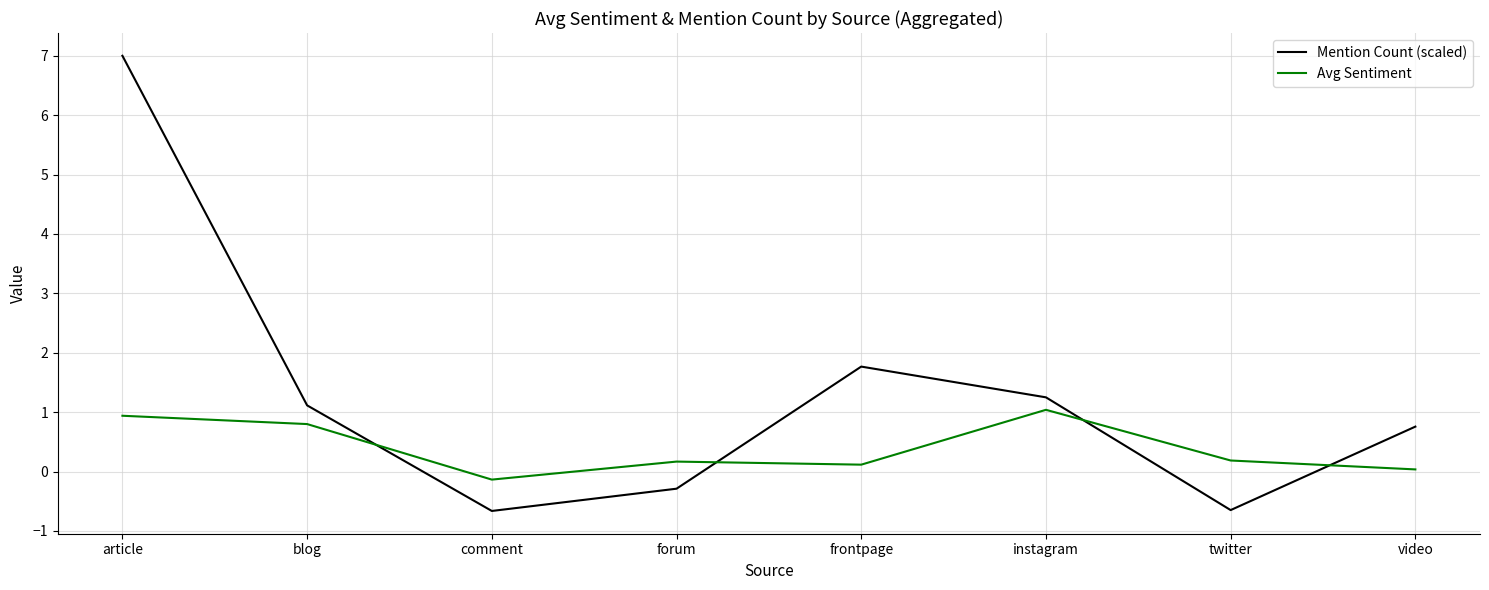

Where does the Avg Sentiment series first go above 0?

article